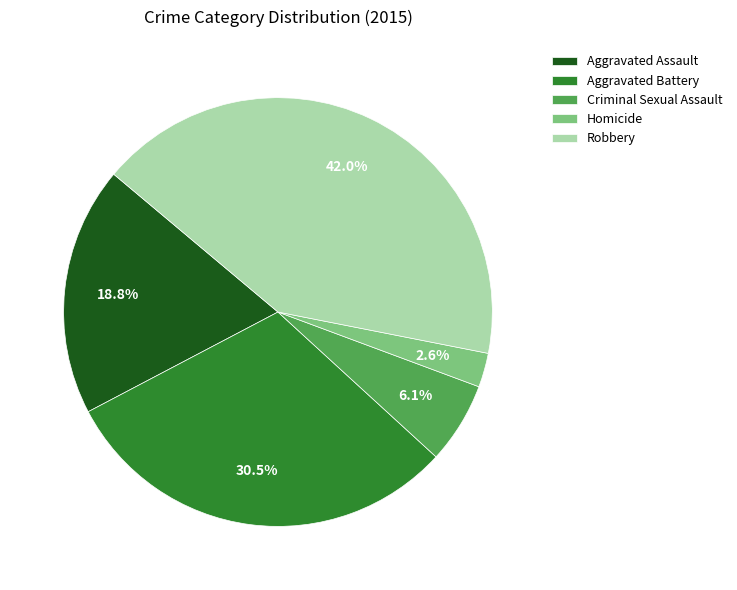

To the nearest percent, what percentage of the pie is Robbery?

42%